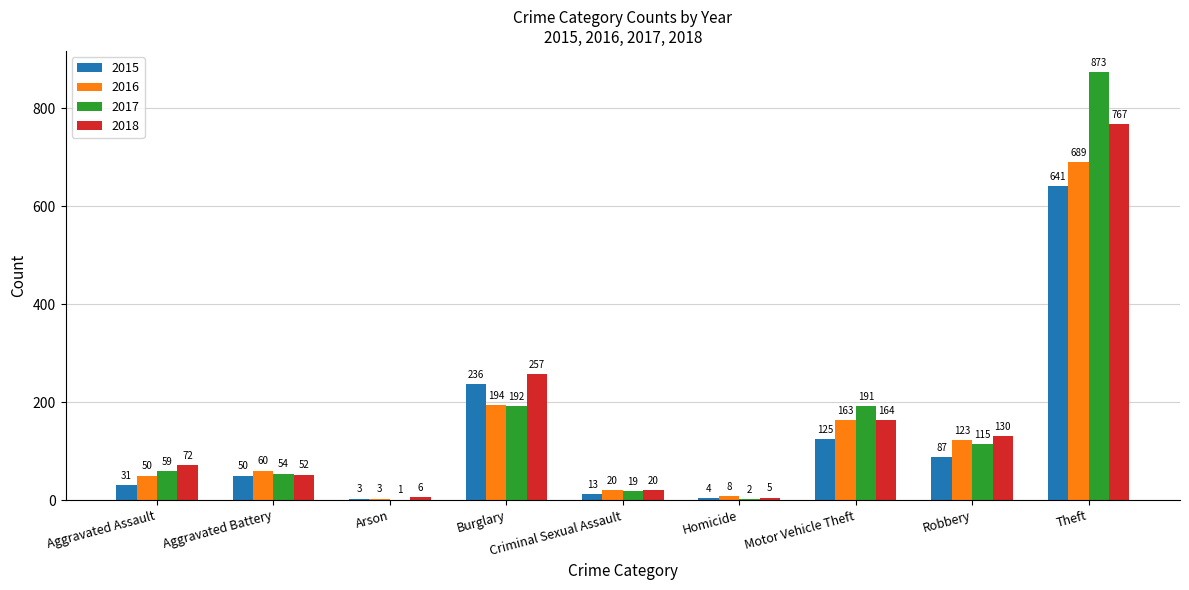

What is the difference between the 2018 values at Motor Vehicle Theft and Robbery?

34